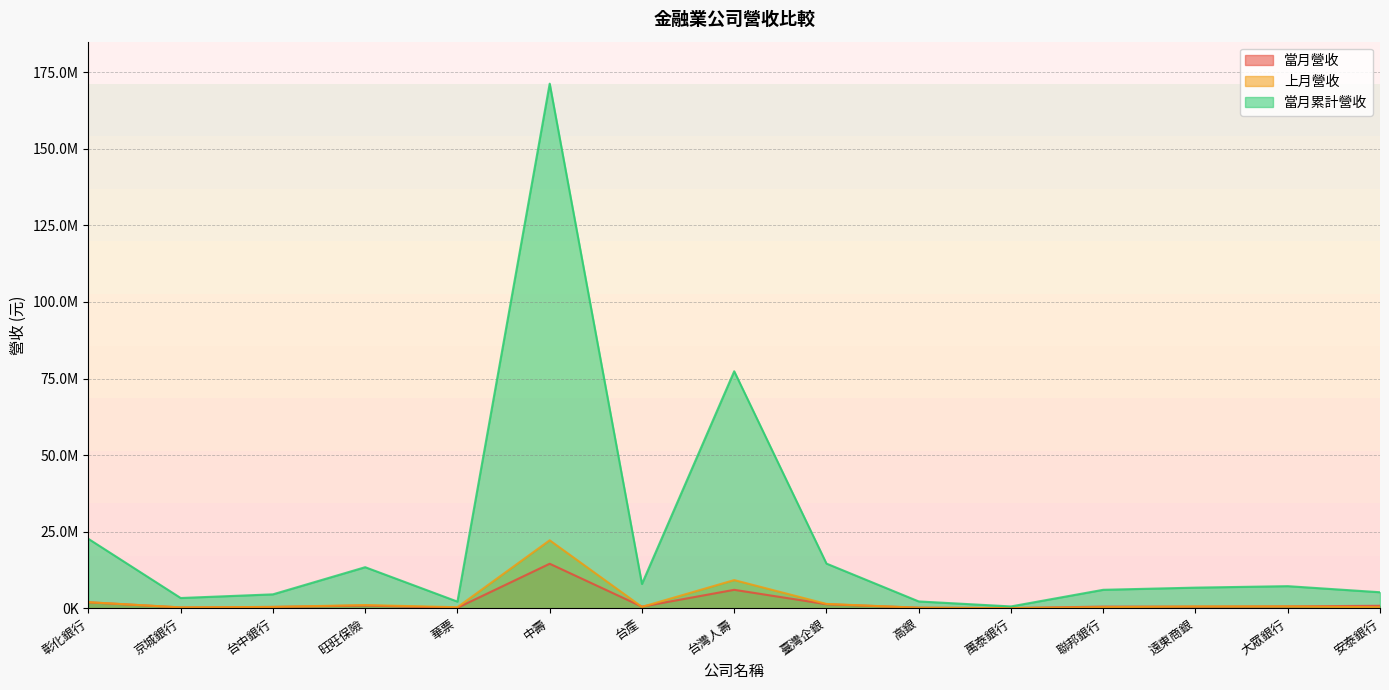

True or false: 當月累計營收 has more than 0 interior local peaks.

True